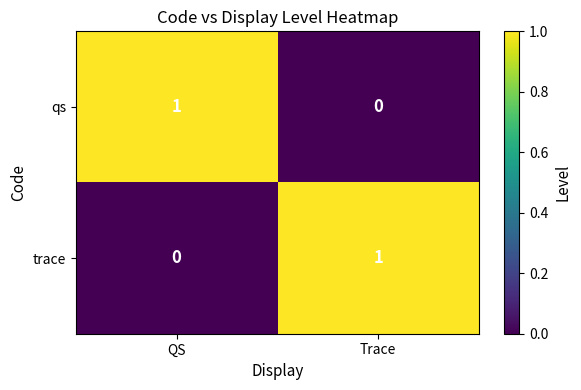

Rank the categories by trace value from lowest to highest.

QS, Trace